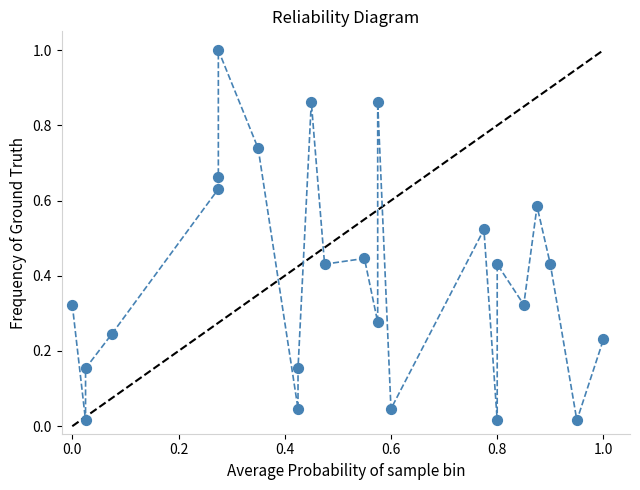

What is the range of X values (max minus min)?

1.0